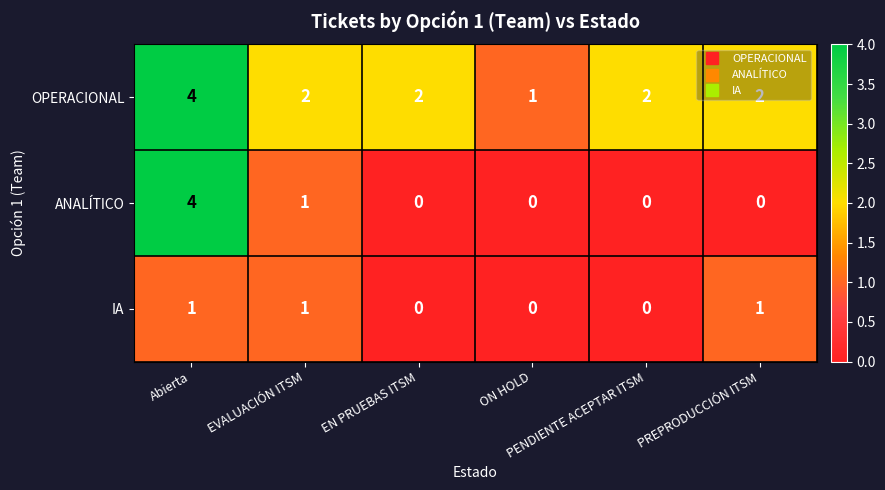

What is the total value across all series at ON HOLD?

1